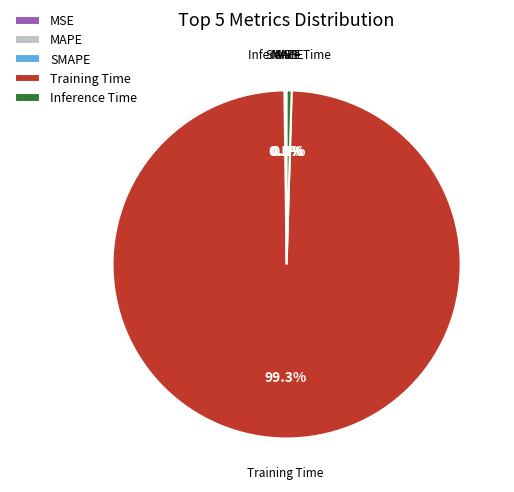

How much of the chart is everything except Training Time?

0.7%